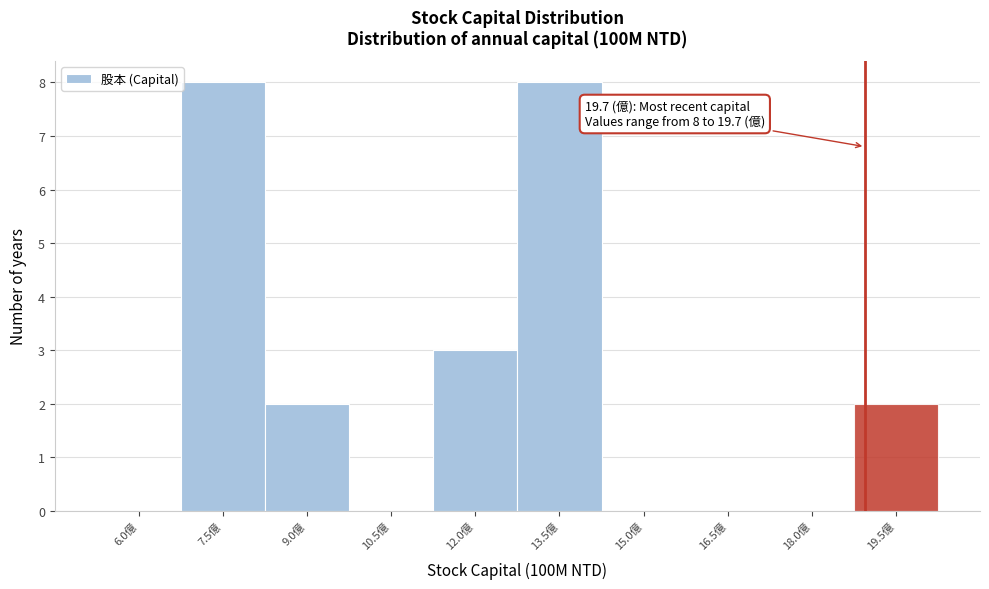

Reading right to left, what are all the values shown in this chart?

19.5億=2	18.0億=0	16.5億=0	15.0億=0	13.5億=8	12.0億=3	10.5億=0	9.0億=2	7.5億=8	6.0億=0